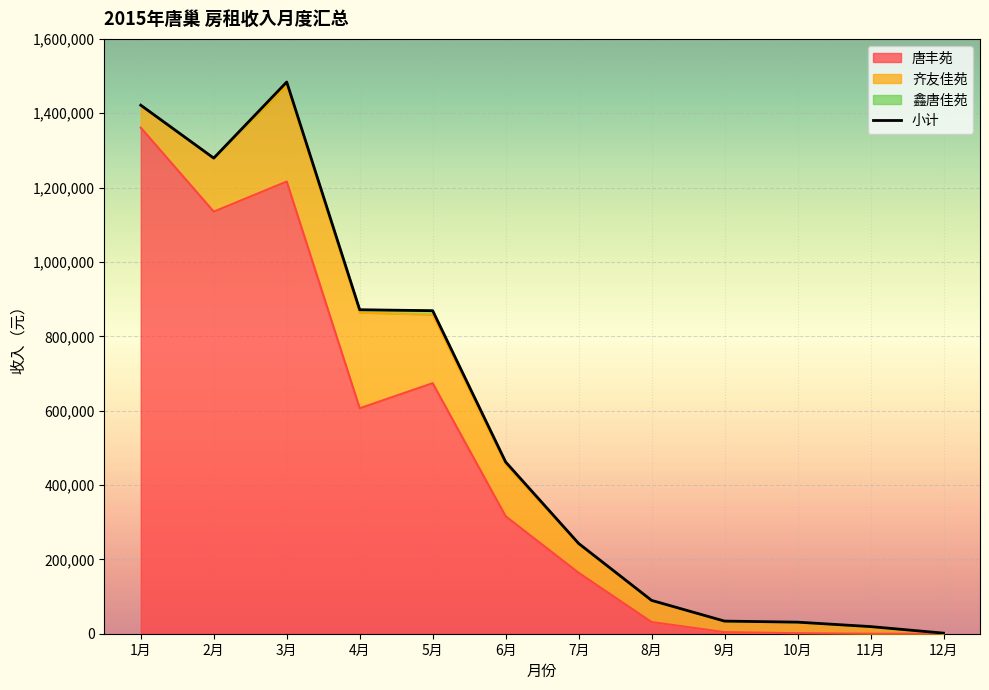

Reading right to left, extract all data points from this chart.

12月=1590	11月=19190	10月=31140	9月=33940	8月=89640	7月=242820	6月=461925	5月=868895	4月=871430	3月=1484005	2月=1279305	1月=1421660